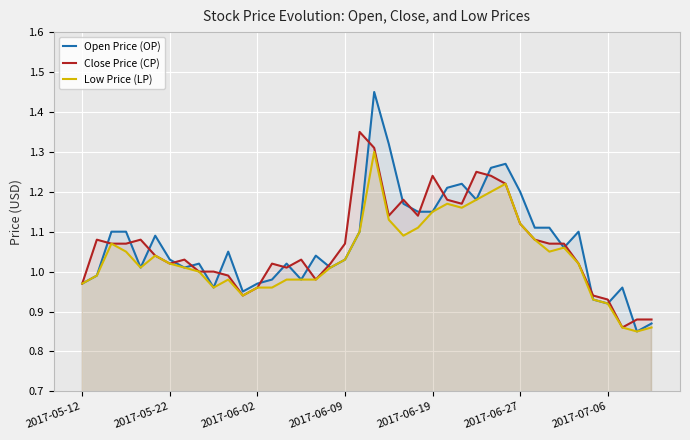

Which series has the widest spread of values?

Open Price (OP)